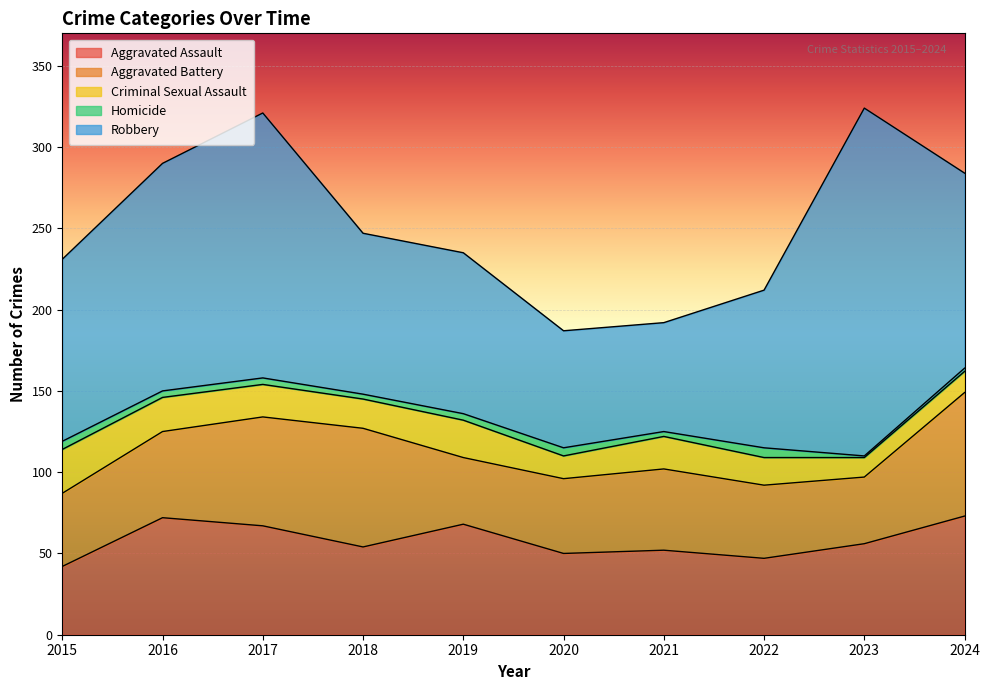

True or false: Robbery has more than 1 interior local peaks.

True